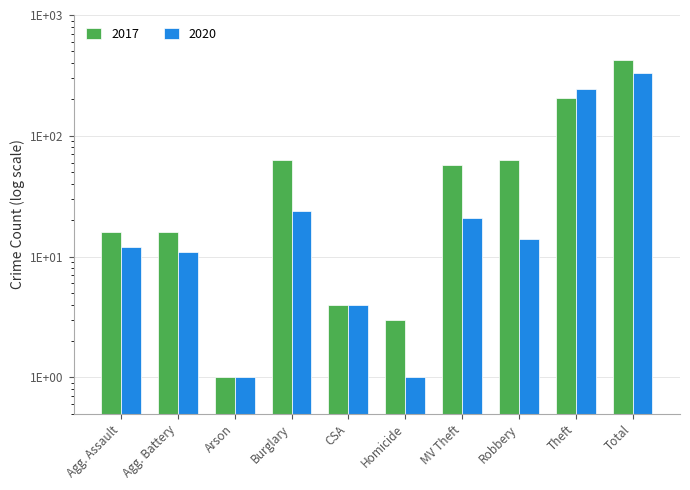

Reading left to right, extract all data points from this chart.

2017: 16	16	1	63	4	3	57	63	205	426
2020: 12	11	1	24	4	1	21	14	242	330